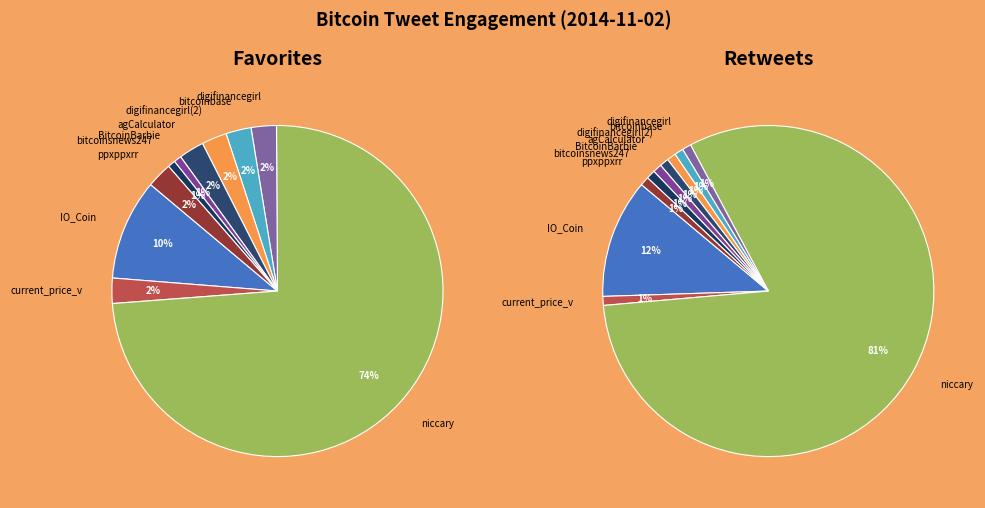

How many segments does this pie chart have?

10